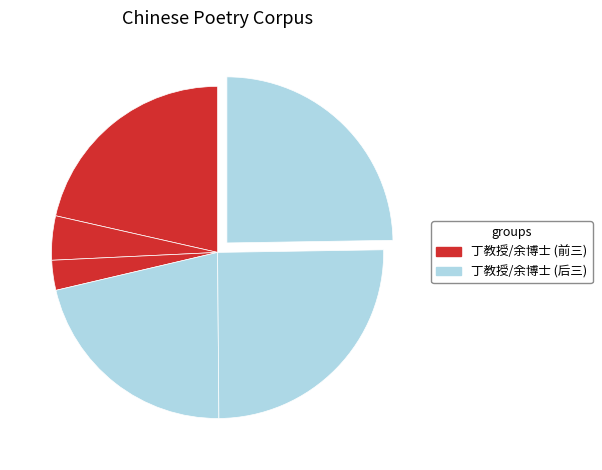

Count the number of slices in the pie.

6